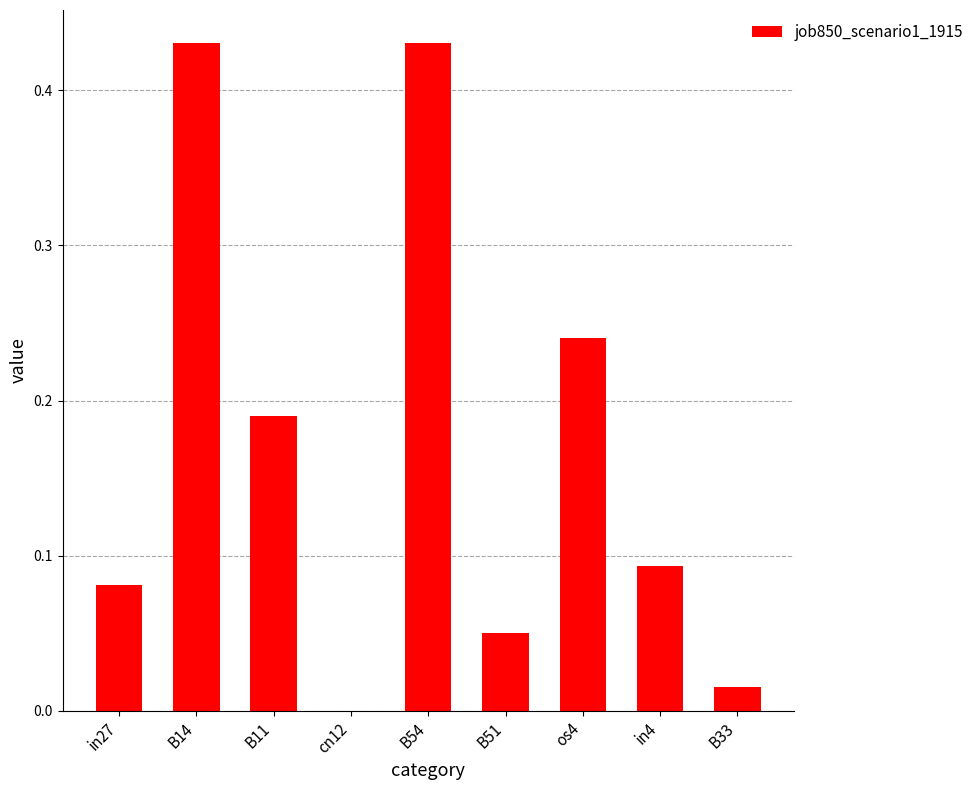

Which has a higher value, in4 or B51?

in4